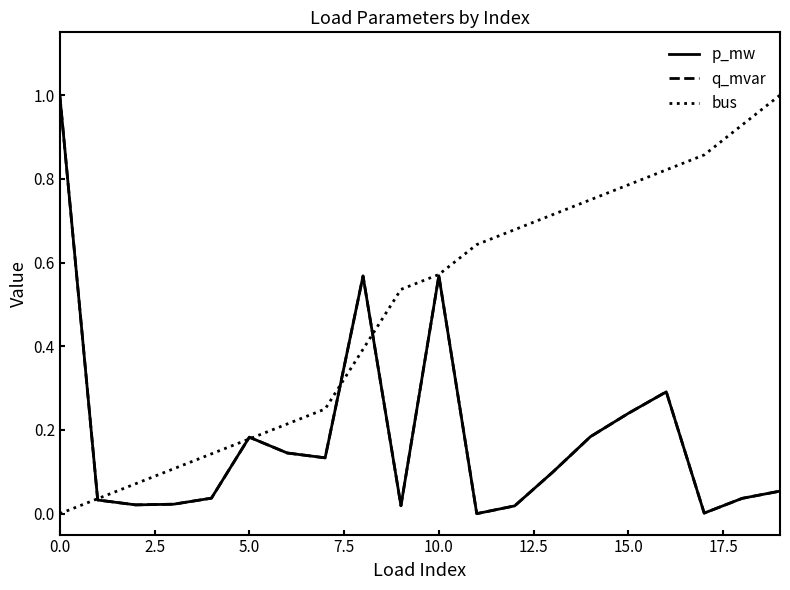

Is this an area chart (filled region under the line)?

No